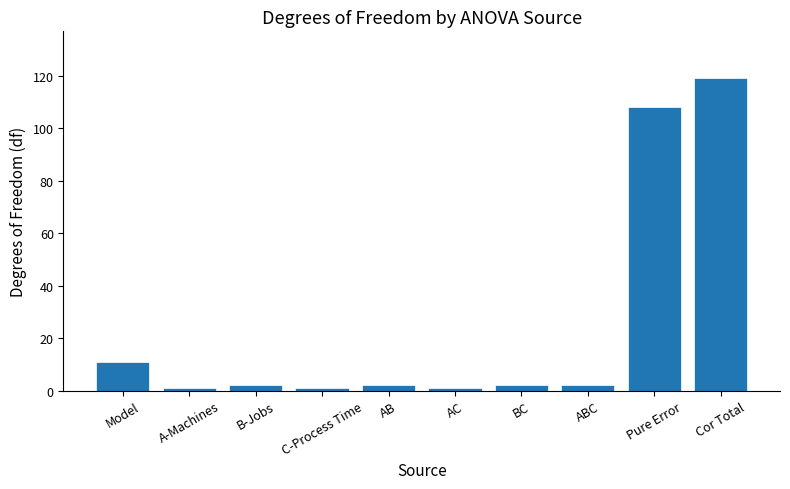

Reading left to right, list all the values displayed in this chart.

Model=11	A-Machines=1	B-Jobs=2	C-Process Time=1	AB=2	AC=1	BC=2	ABC=2	Pure Error=108	Cor Total=119